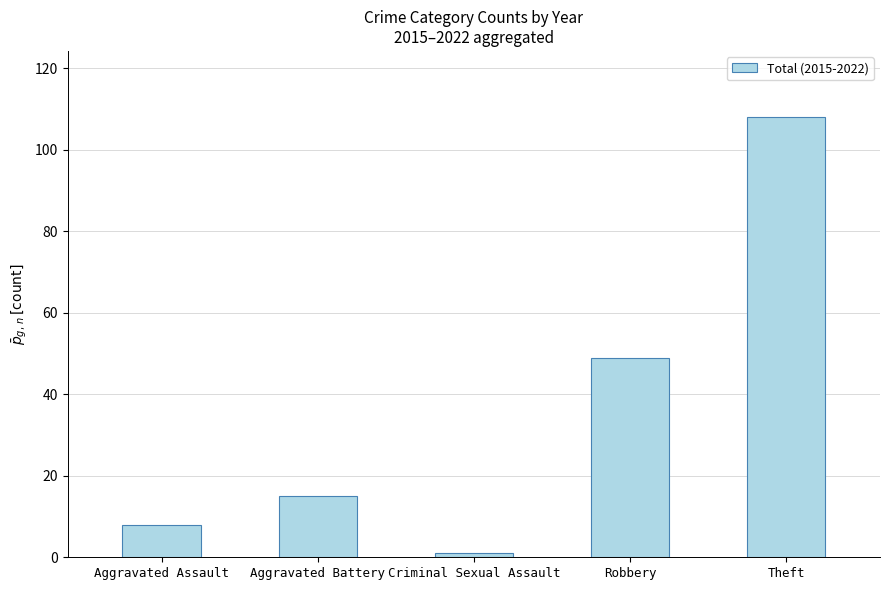

What is the label of the 5th bar from the left?

Theft